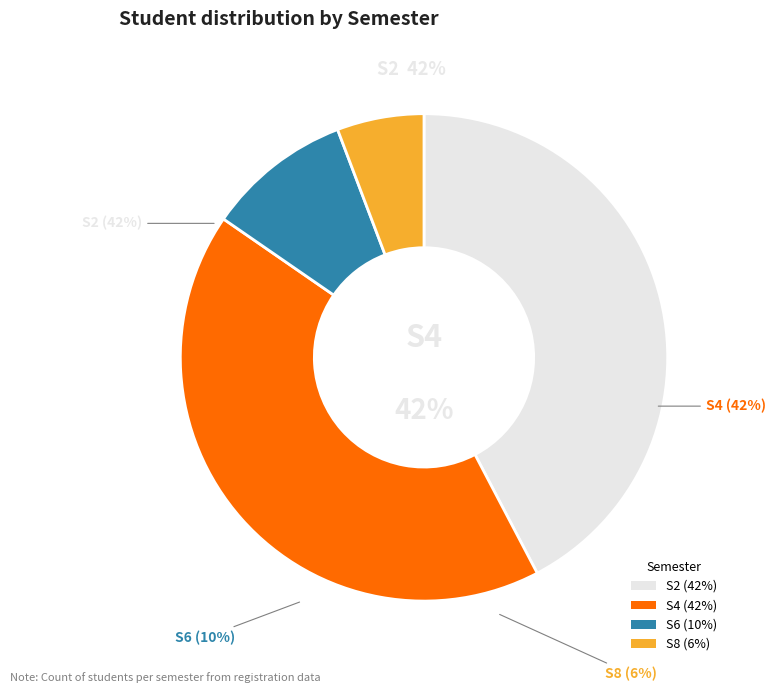

Which category has the biggest portion of the pie?

S2